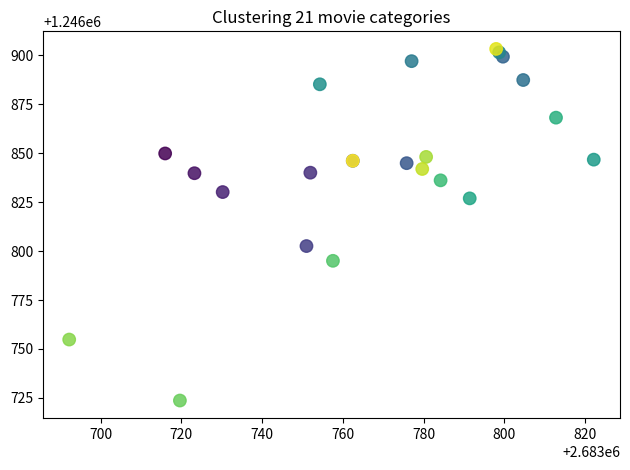

What Y value in the scatter plot is closest to 1246813?

1246802.6